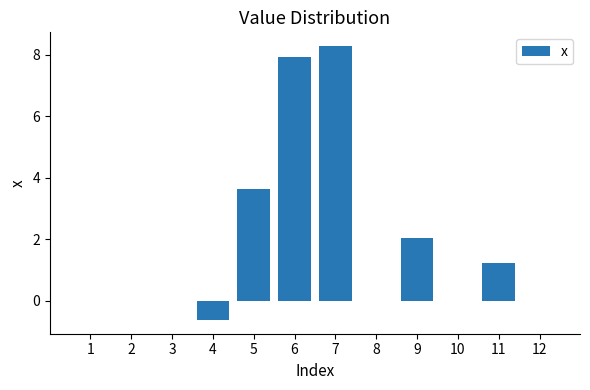

Reading left to right, transcribe all the data shown in this chart.

1=0.0	2=0.0	3=0.0	4=-0.6	5=3.6	6=7.9	7=8.3	8=0.0	9=2.1	10=0.0	11=1.2	12=0.0